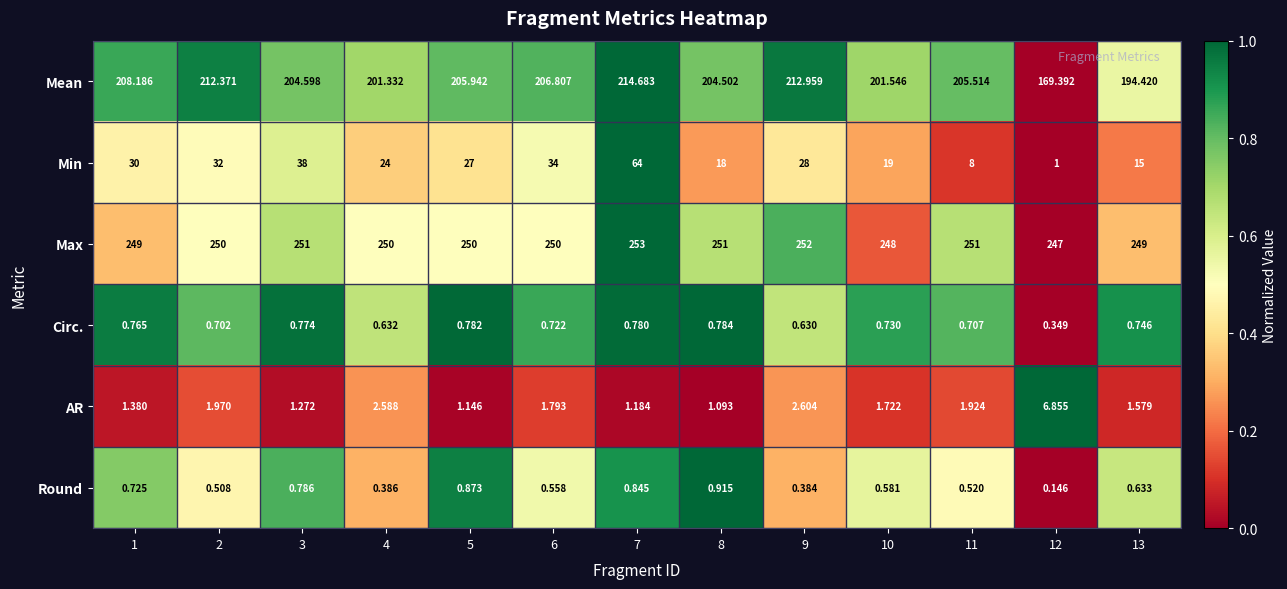

Is the value of Min at 9 greater than the value of Max at 6?

No